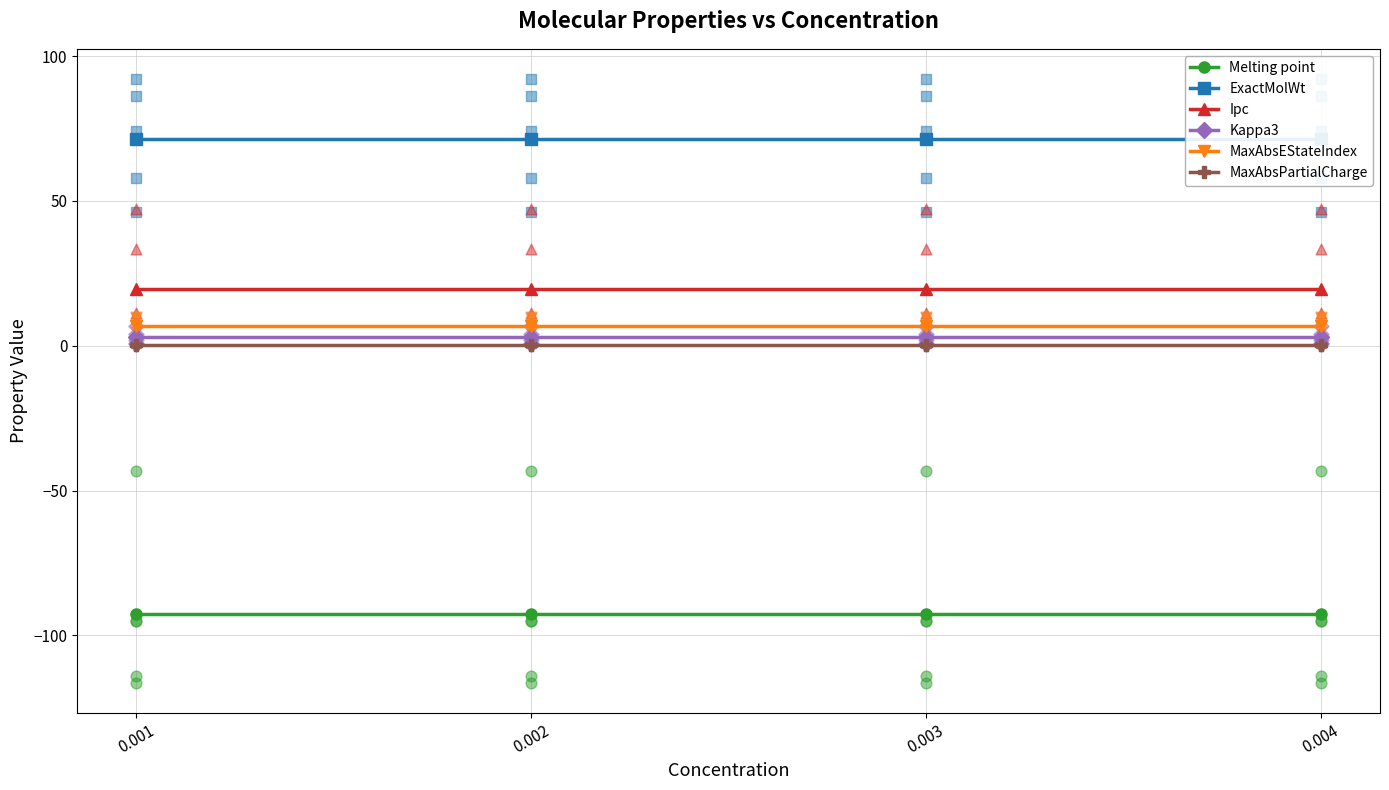

What is the total value across all series at 0.003?

8.1